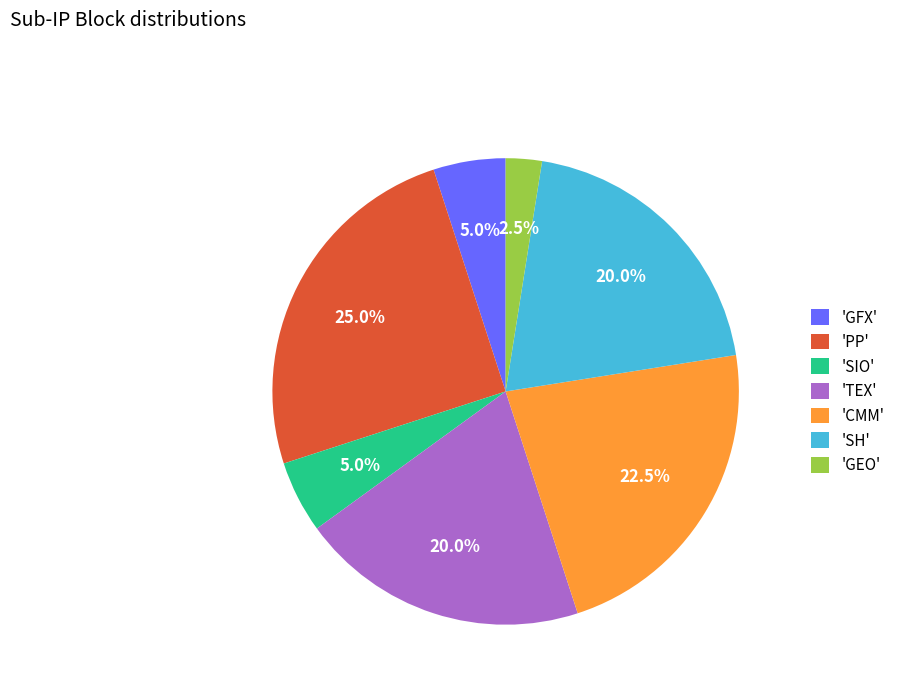

Combined, what portion of the pie is 'SH' and 'PP'?

45.0%